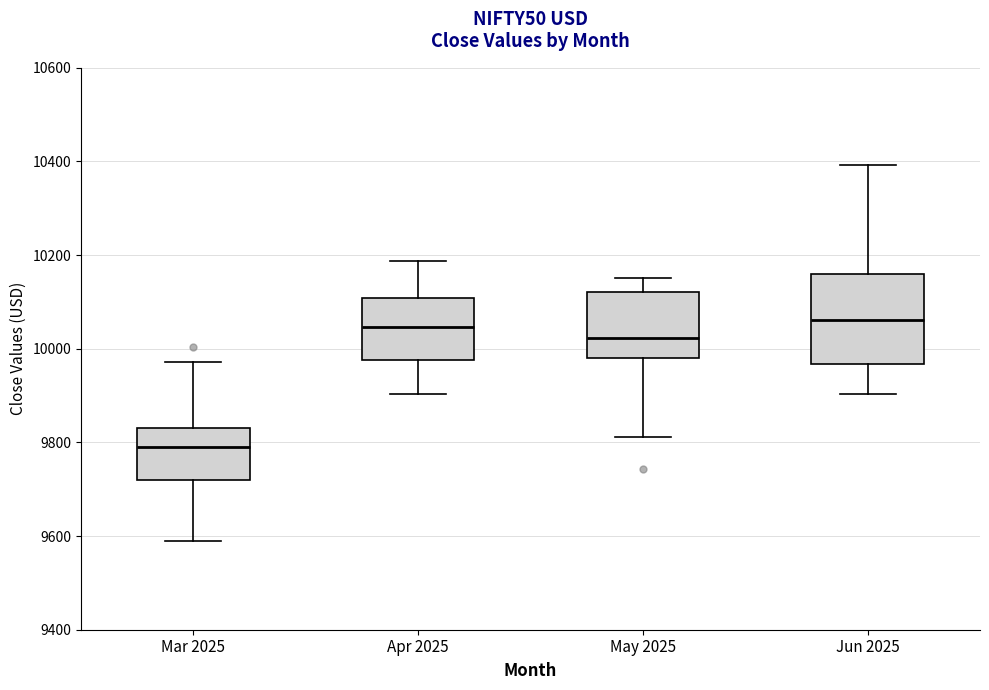

Where is the upper edge of the box for Mar 2025 on the y-axis? The values are not printed on the chart, so give them approximately, as read against the axis.

9840